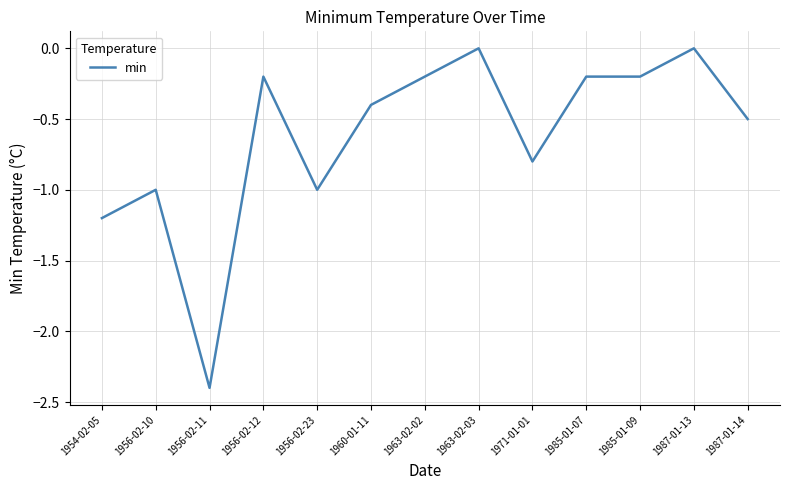

What position from the right is 1956-02-12?

10